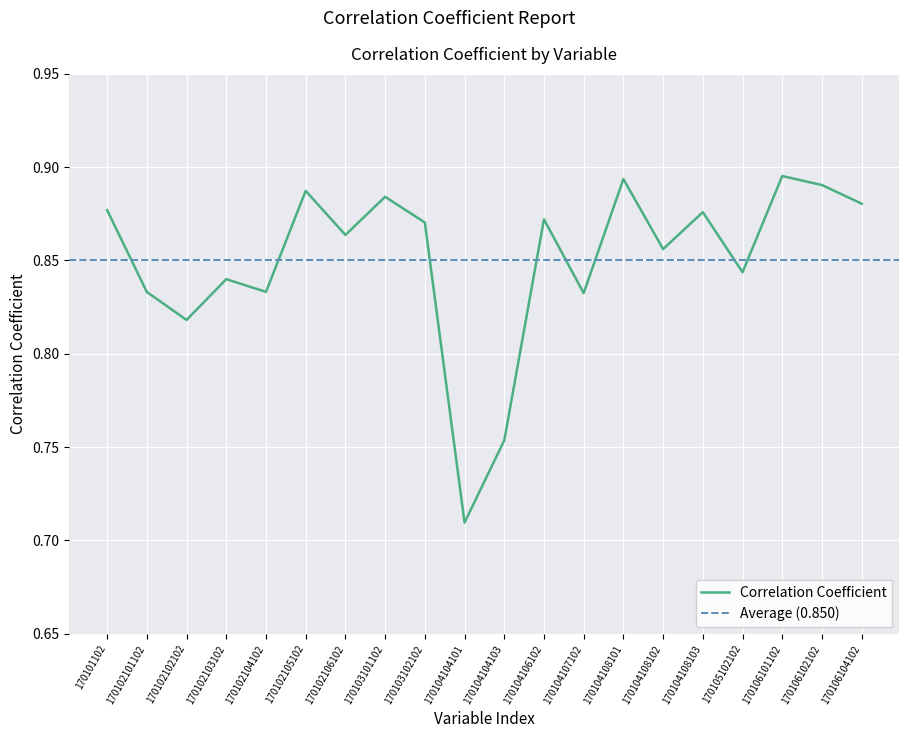

How many points are higher than both their immediate neighbors (excluding endpoints)?

7